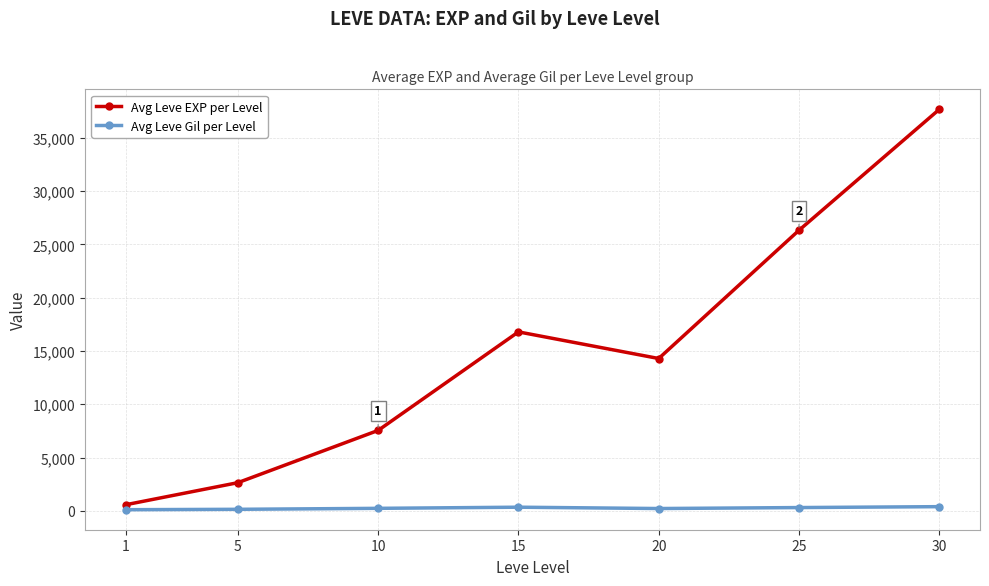

What is the total value across all series at 30?

38055